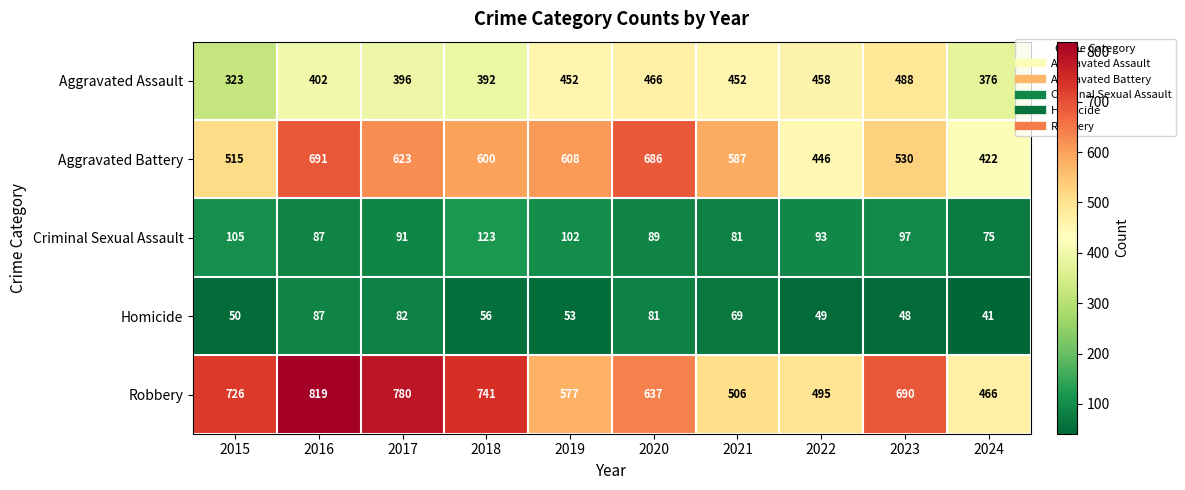

The Criminal Sexual Assault series shows 123 at 2018. True or false?

True